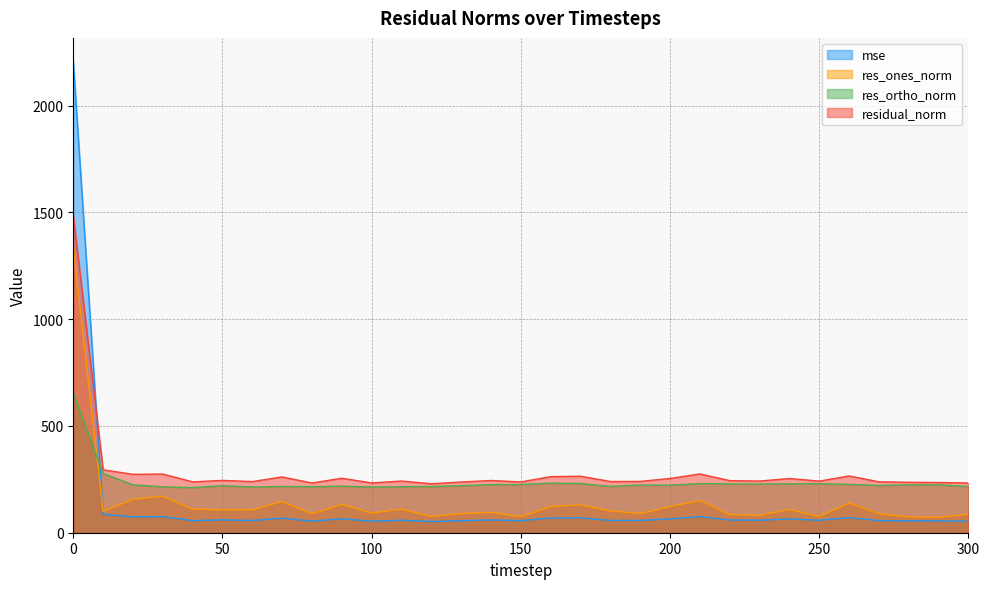

At which category does res_ones_norm reach its first local valley?

10